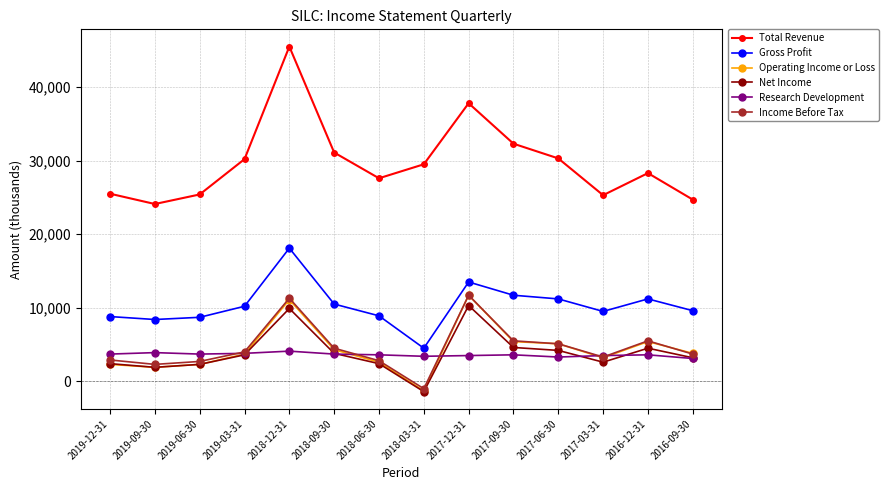

True or false: Operating Income or Loss and Total Revenue cross at least once.

False